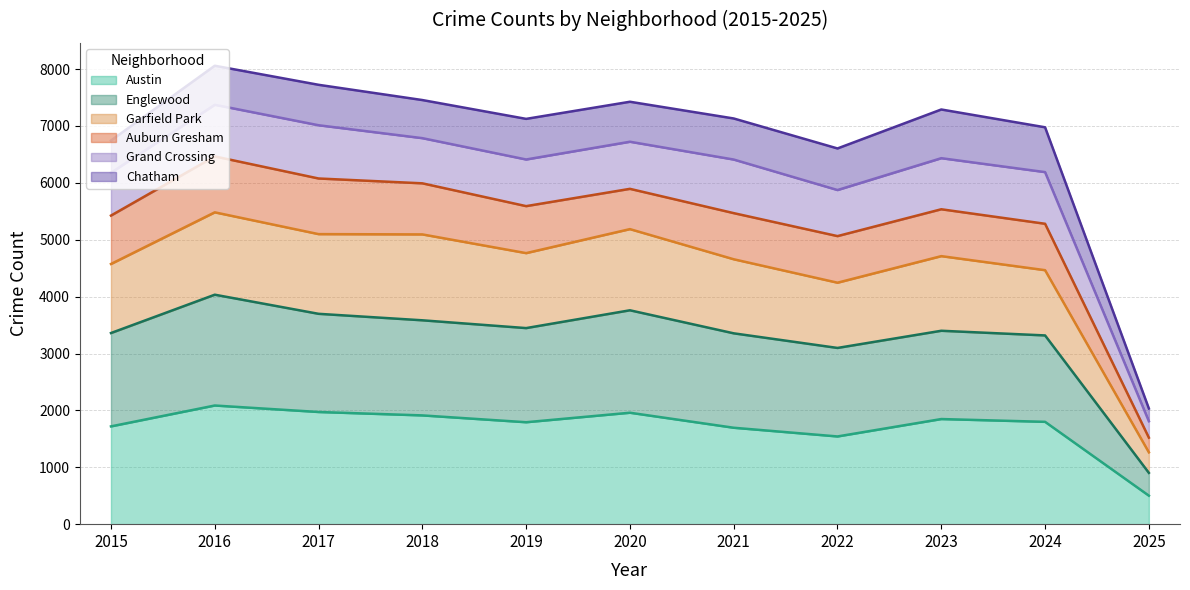

At which label does Austin reach its minimum?

2025